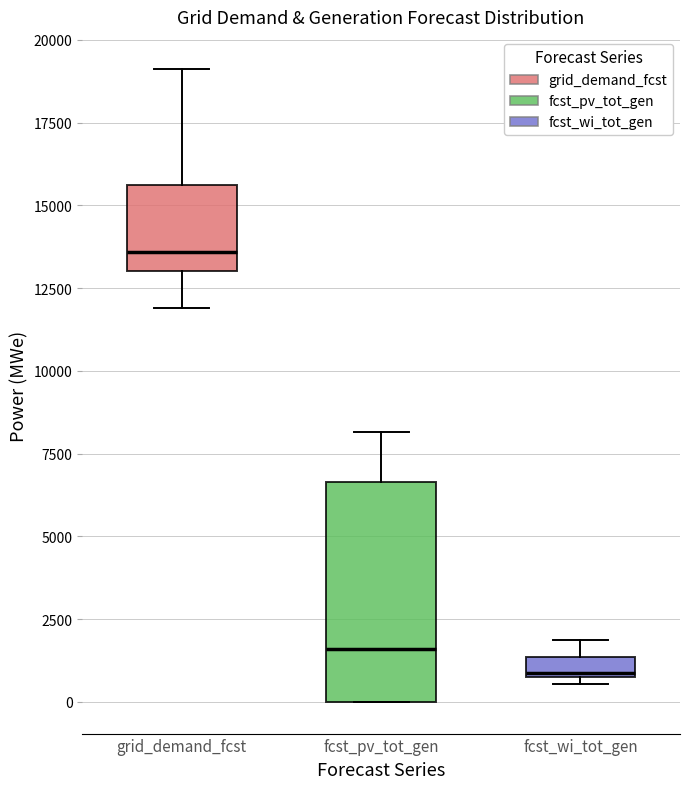

Comparing the boxes themselves (not the whiskers), which one is the tallest?

fcst_pv_tot_gen